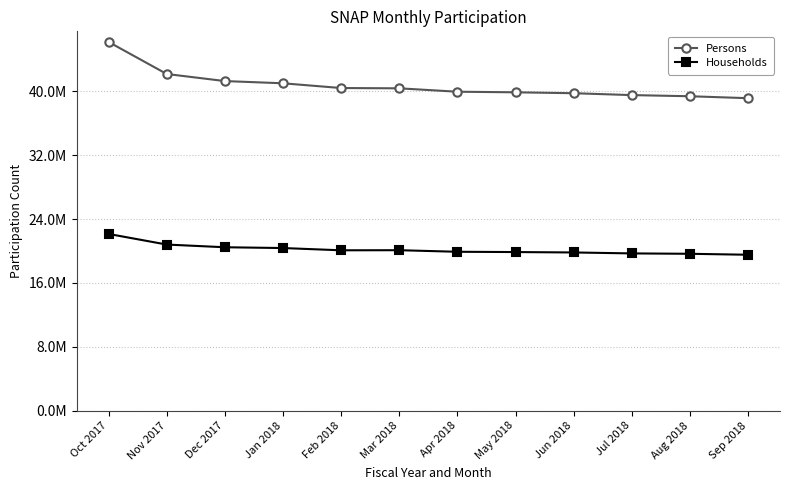

At which label does Households reach its minimum?

Sep 2018